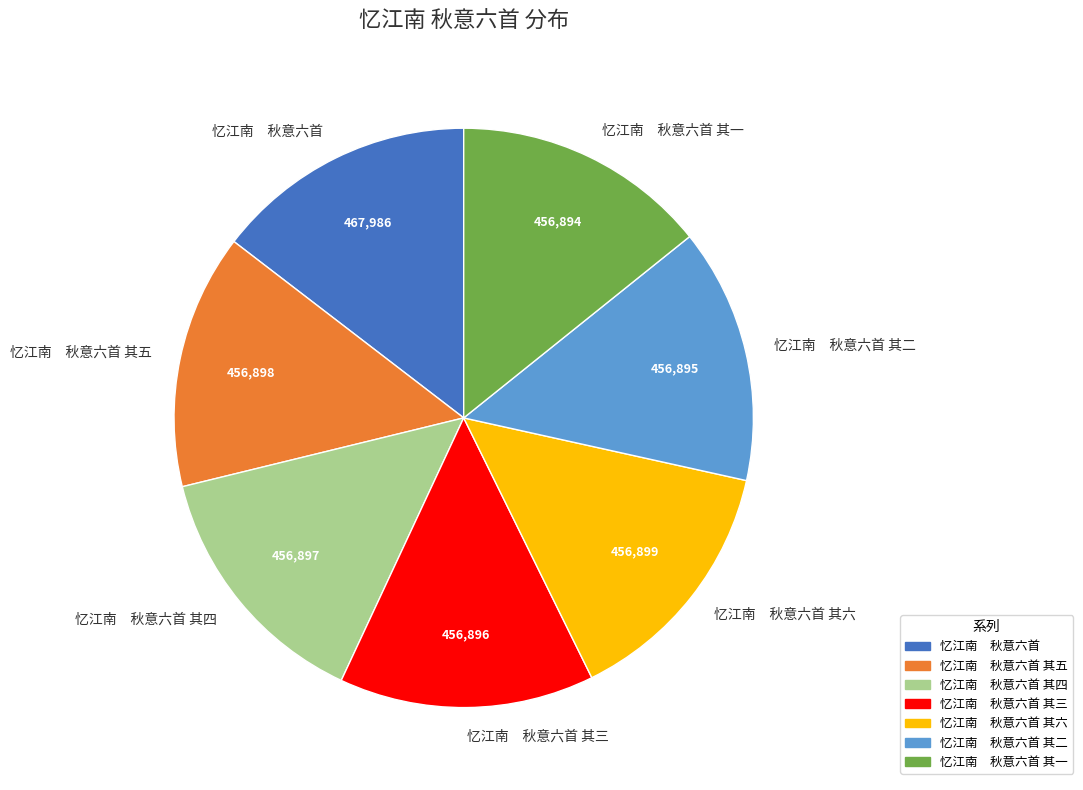

What is the ratio of the value at 忆江南 秋意六首 其五 to the value at 忆江南 秋意六首 其二?

1.0